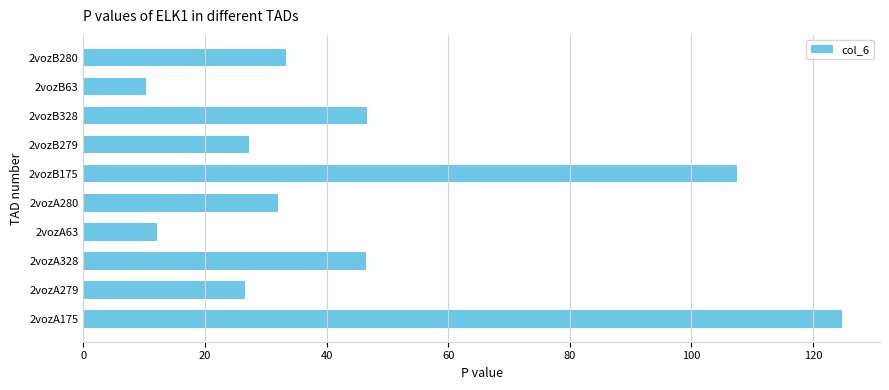

Does the chart contain stacked bars?

No